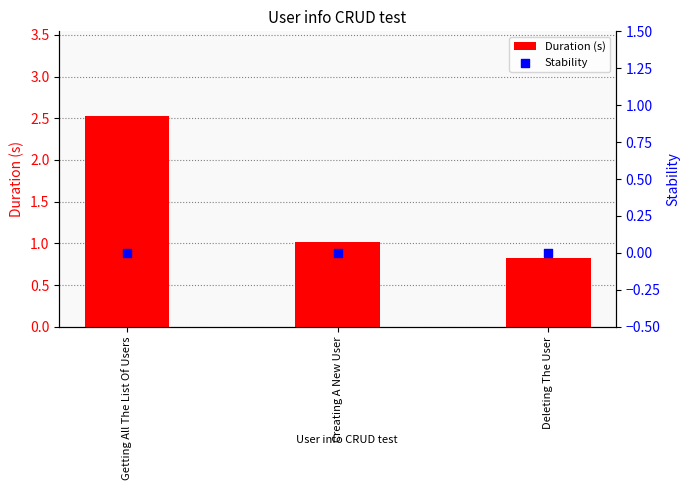

Which series contains the lowest Y value?

Stability